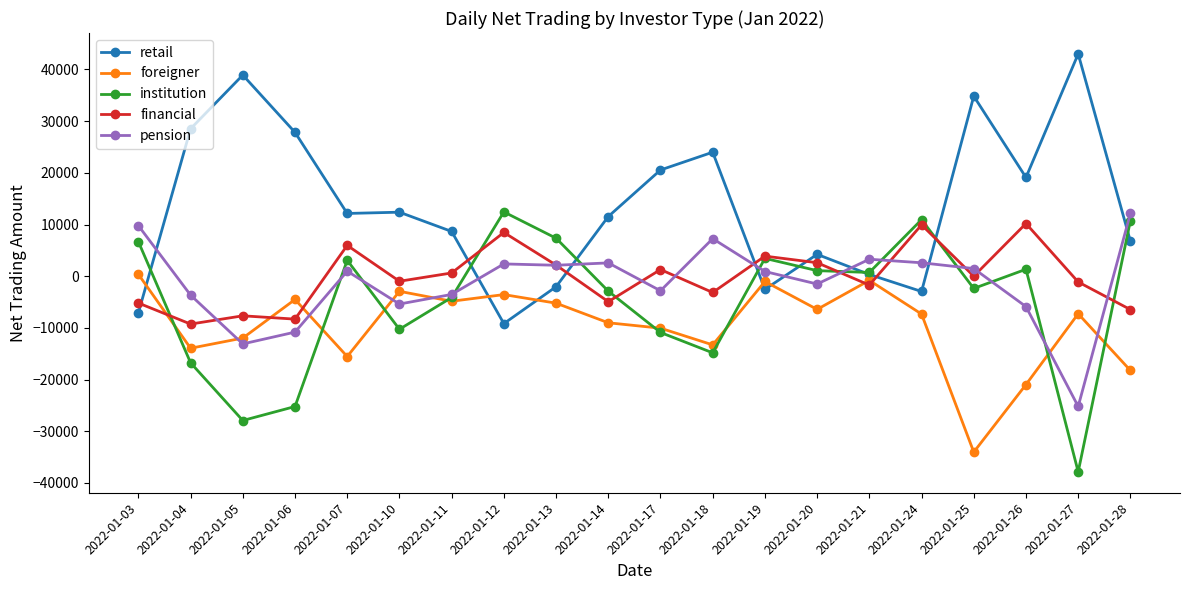

Does the chart have visible grid lines?

No